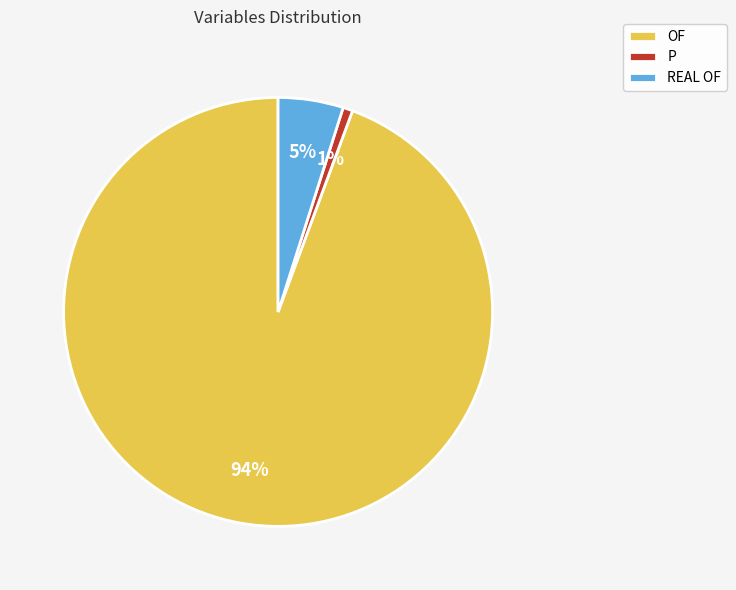

What is the smallest slice in the pie chart?

P